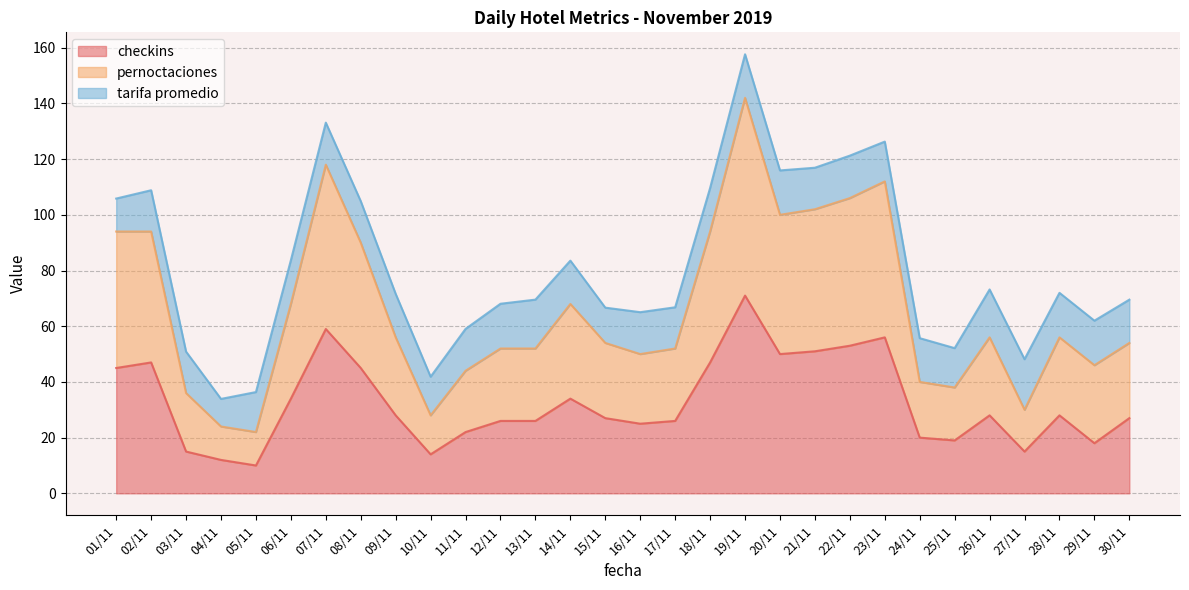

What position from the right is 15/11?

16